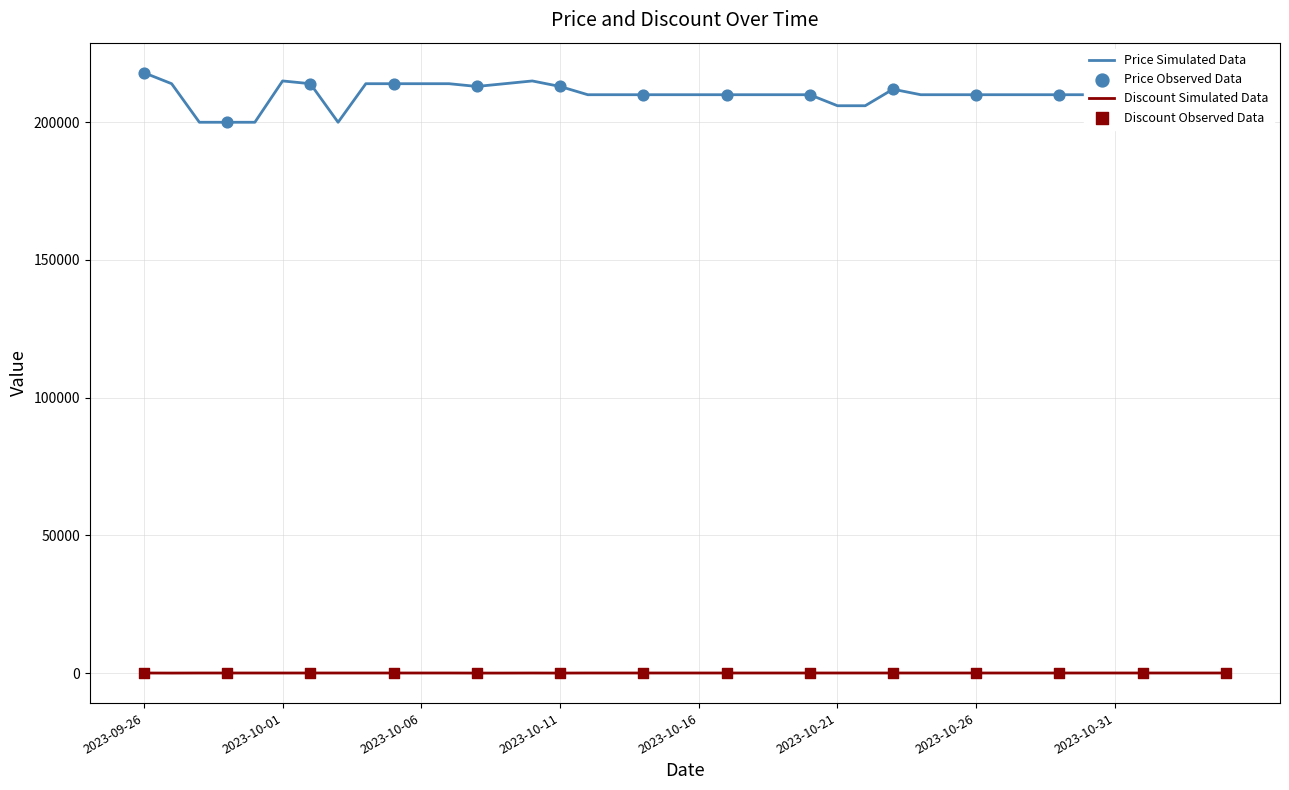

Which series has the largest range (max minus min)?

Price Simulated Data